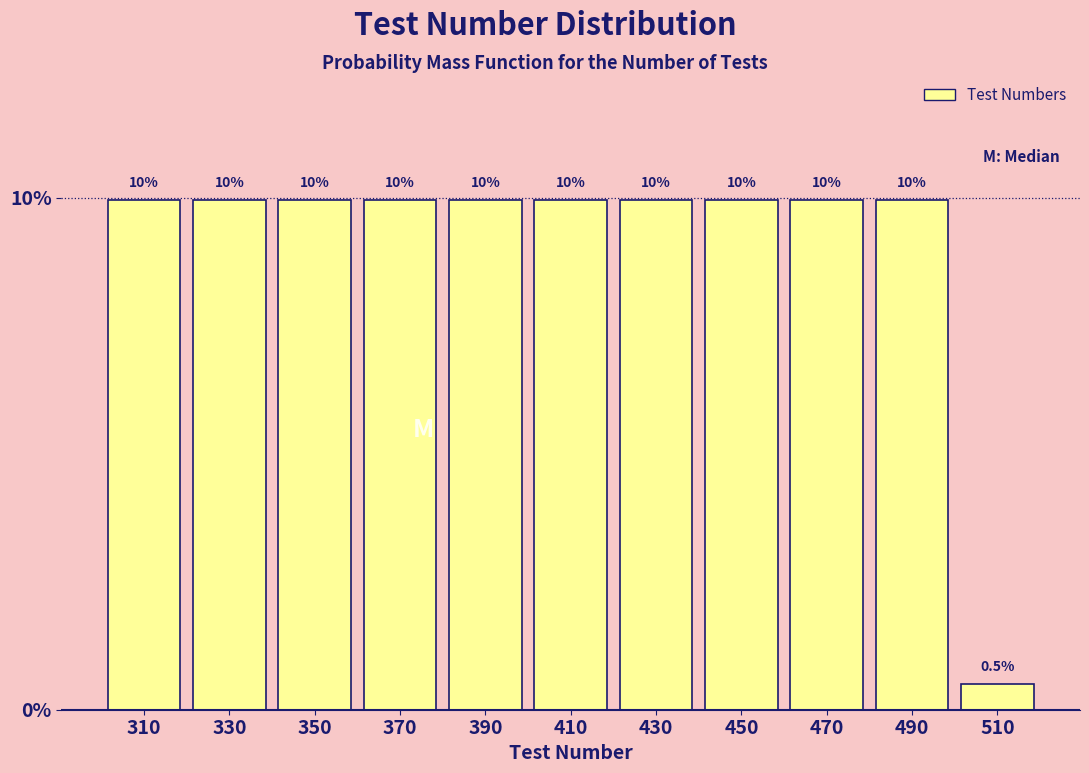

Reading left to right, transcribe this chart: for each bar, give the range it covers on the x-axis and its height.

300 to 320: 10.0
320 to 340: 10.0
340 to 360: 10.0
360 to 380: 10.0
380 to 400: 10.0
400 to 420: 10.0
420 to 440: 10.0
440 to 460: 10.0
460 to 480: 10.0
480 to 500: 10.0
500 to 520: 0.5